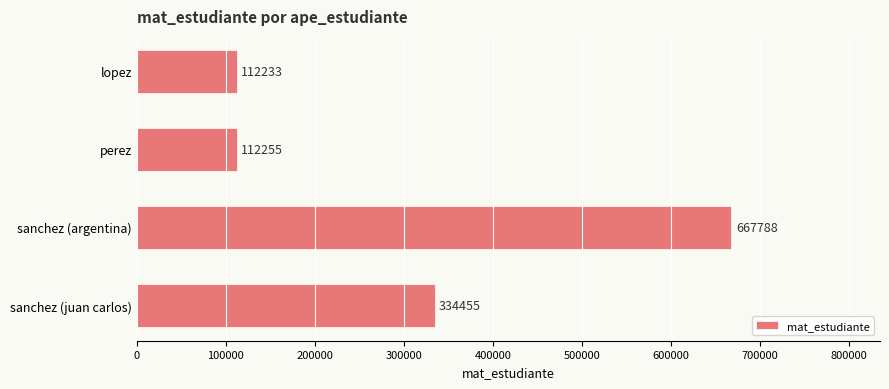

Rank the categories by value from lowest to highest.

lopez, perez, sanchez (juan carlos), sanchez (argentina)